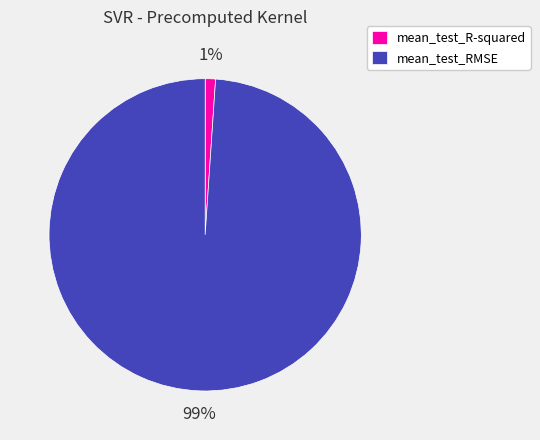

Does mean_test_RMSE account for over 50% of the chart?

Yes